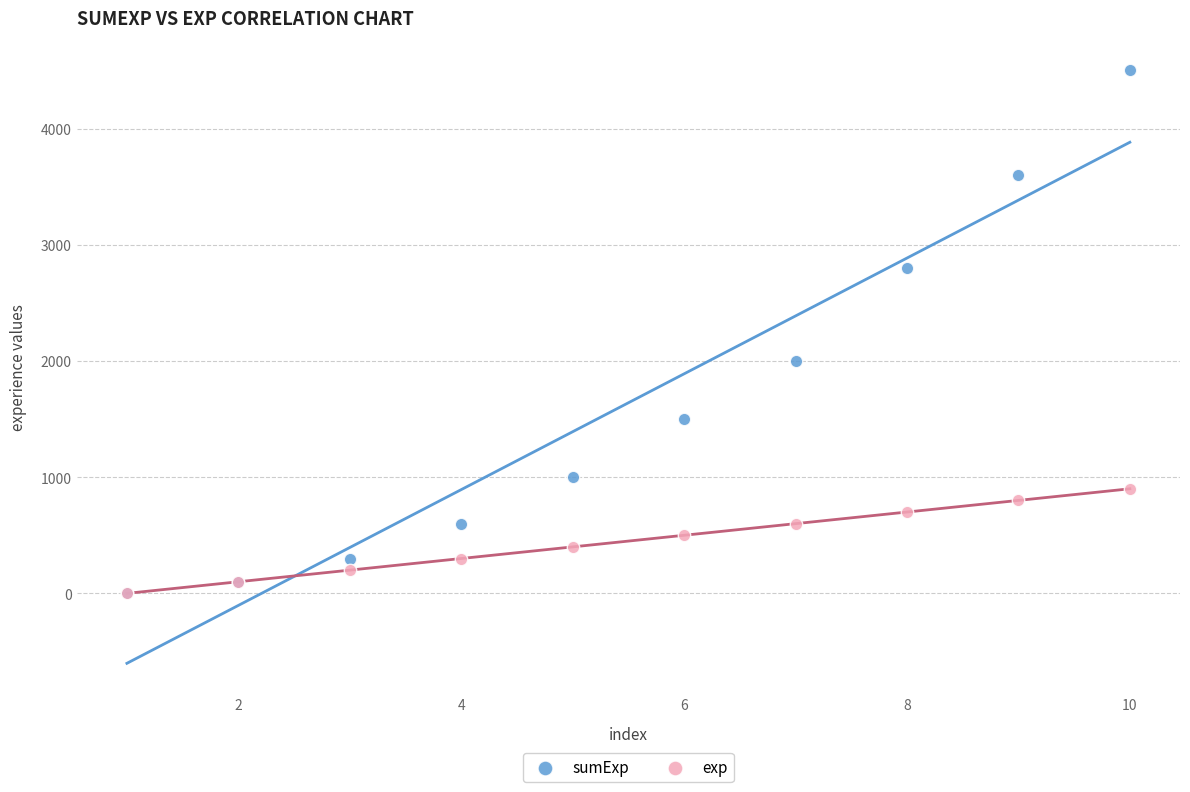

What are all the series names shown in the legend?

sumExp, exp